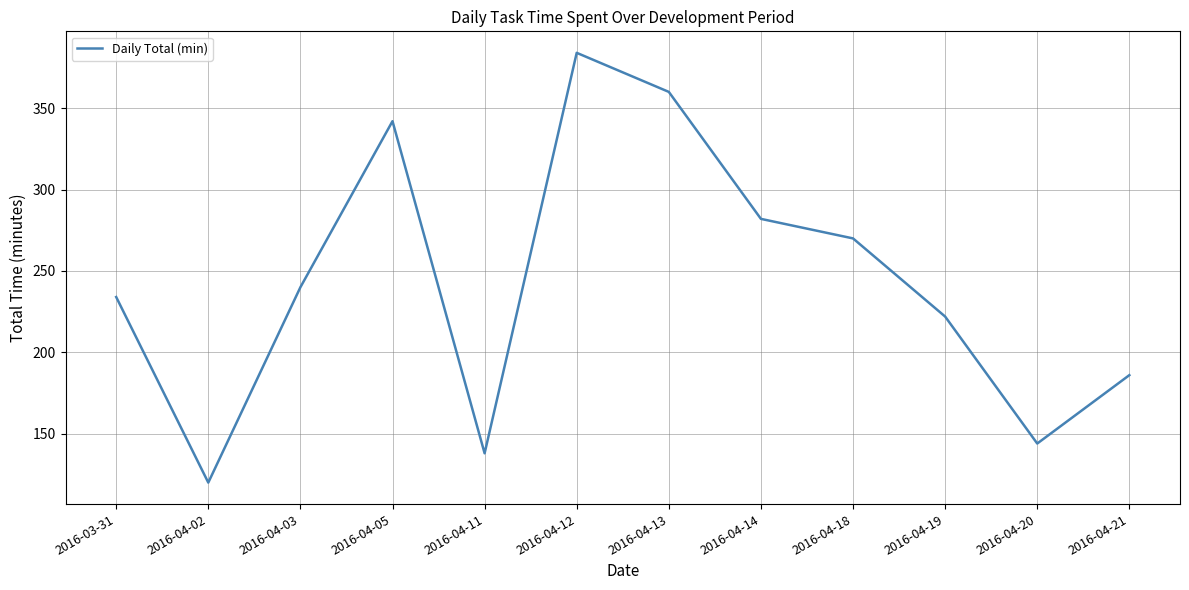

List the labels in order of value, smallest first.

2016-04-02, 2016-04-11, 2016-04-20, 2016-04-21, 2016-04-19, 2016-03-31, 2016-04-03, 2016-04-18, 2016-04-14, 2016-04-05, 2016-04-13, 2016-04-12